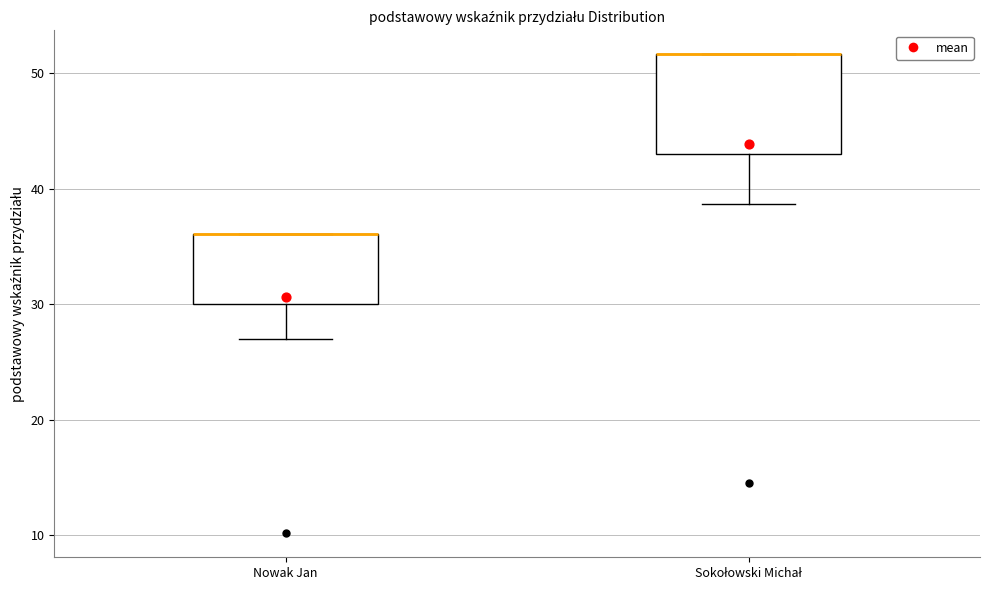

Reading left to right, read every box against the y-axis: the position of its median line, the range the box covers, and the ends of its whiskers. The values are not printed on the chart, so give them approximately, as read against the axis.

Nowak Jan: median 36 (drawn on the box's upper edge), box 30 to 36, whiskers 27 to 36
Sokołowski Michał: median 52 (drawn on the box's upper edge), box 43 to 52, whiskers 39 to 52